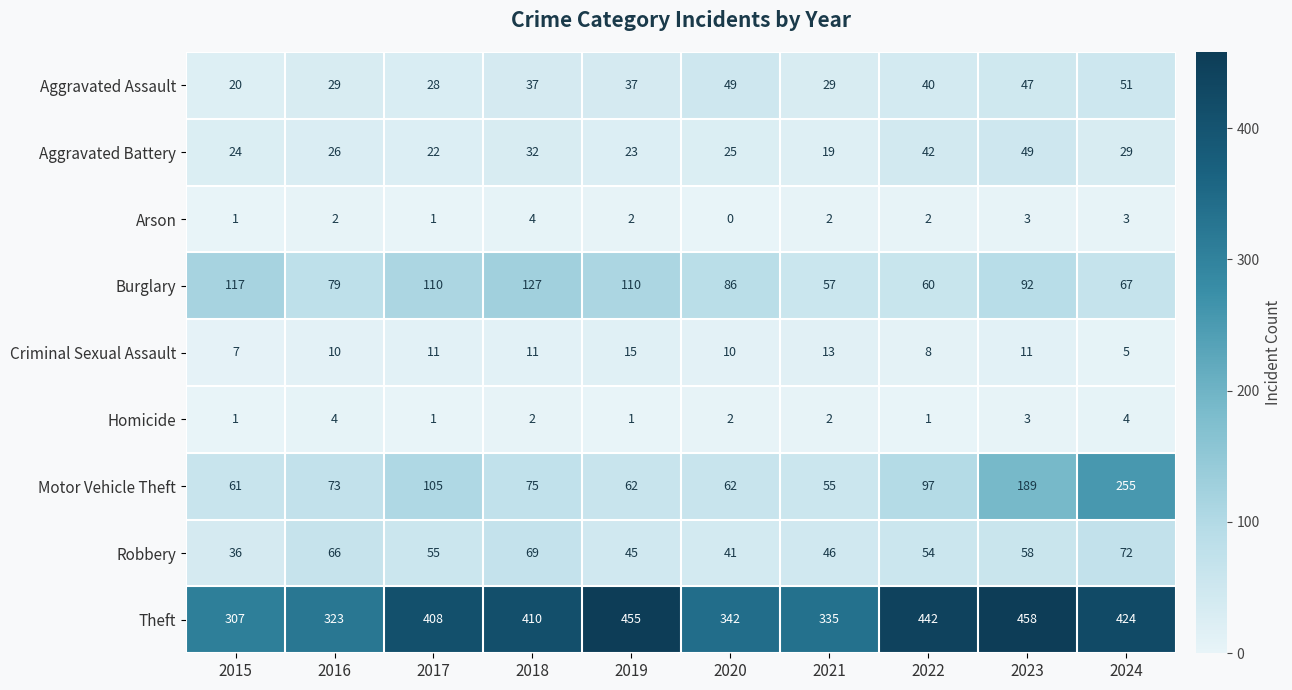

What is the total value across all series at 2022?

746